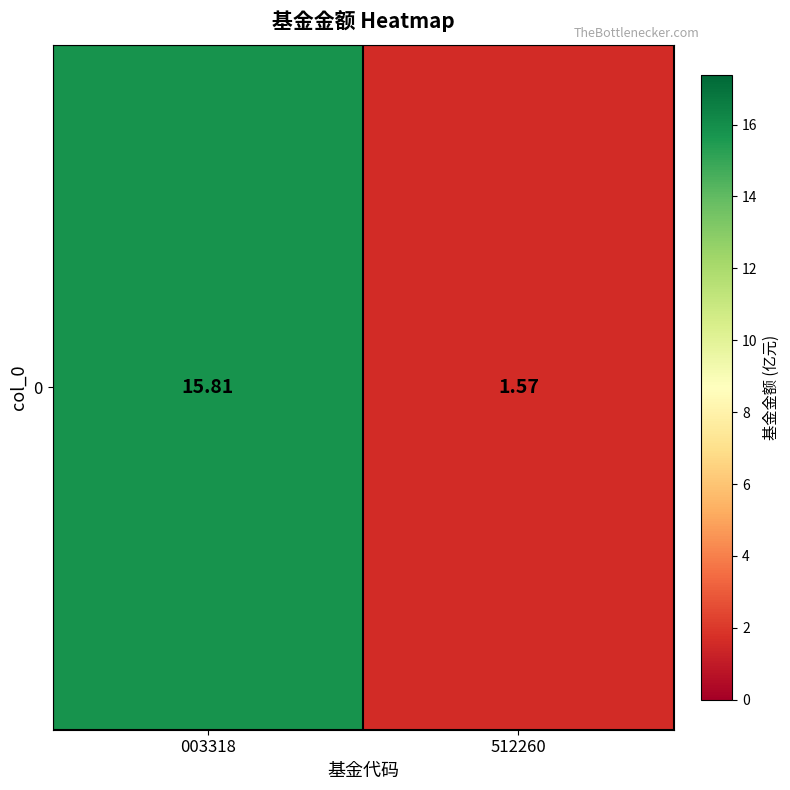

Reading right to left, list all the values displayed in this chart.

1.6	15.8